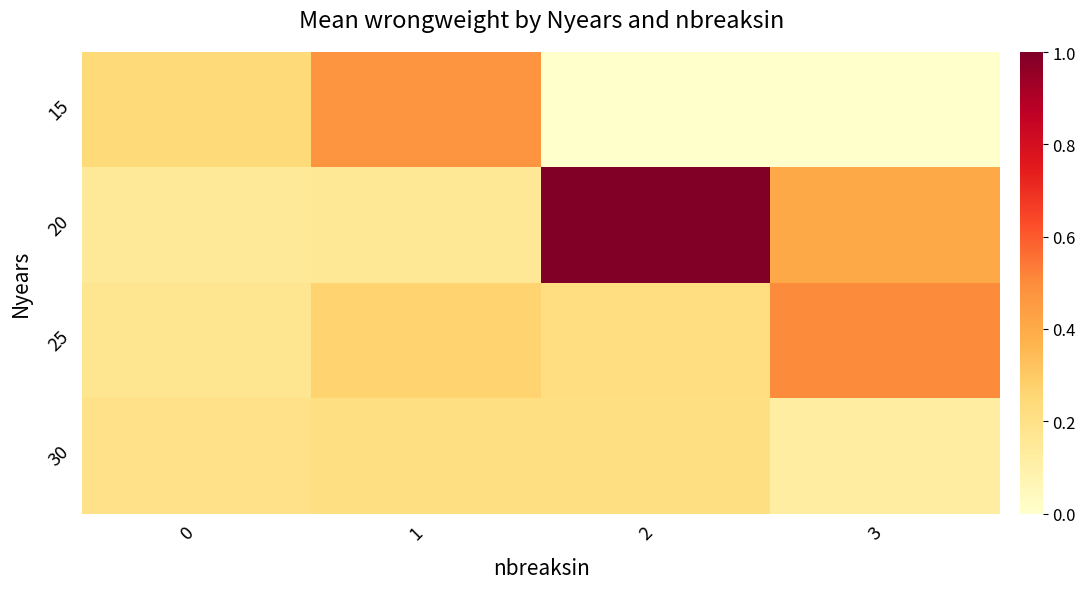

Which label corresponds to the smallest value in the chart?

2